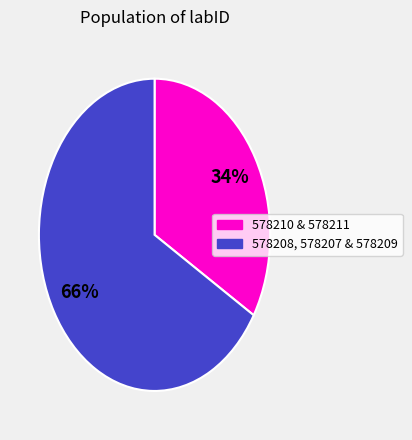

How many slices are in this pie chart?

2